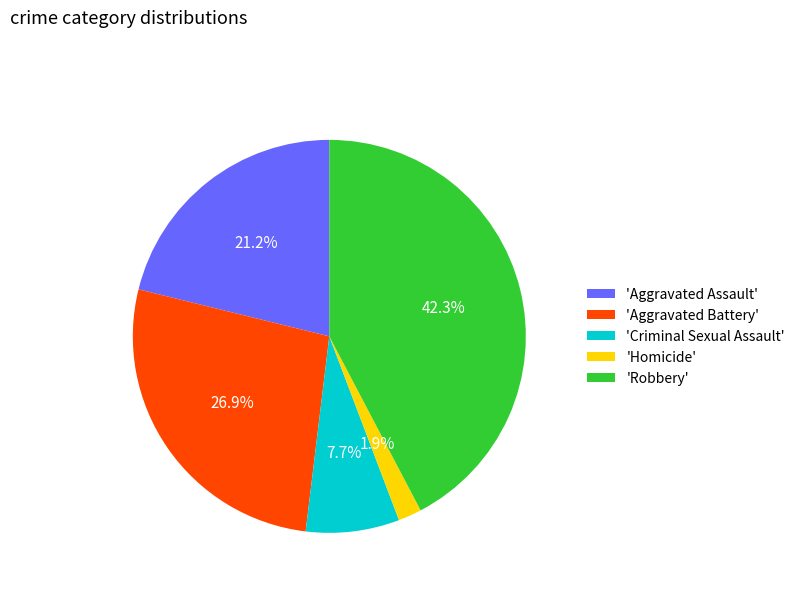

Rank the categories by value from lowest to highest.

'Homicide', 'Criminal Sexual Assault', 'Aggravated Assault', 'Aggravated Battery', 'Robbery'